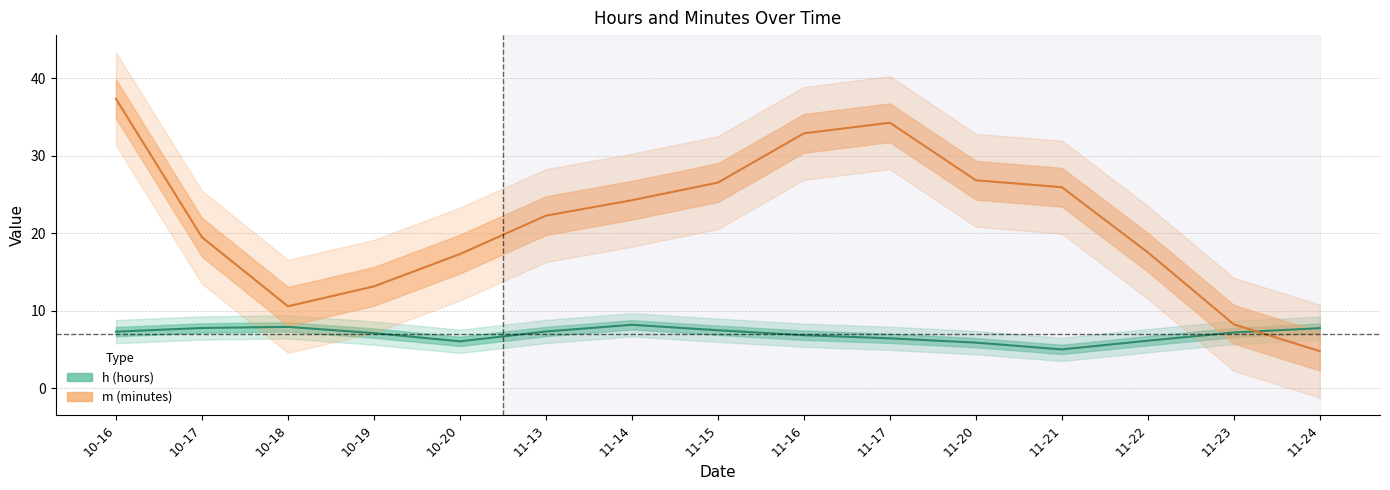

Is the value of m at 2023-10-16 greater than the value of h at 2023-11-13?

Yes